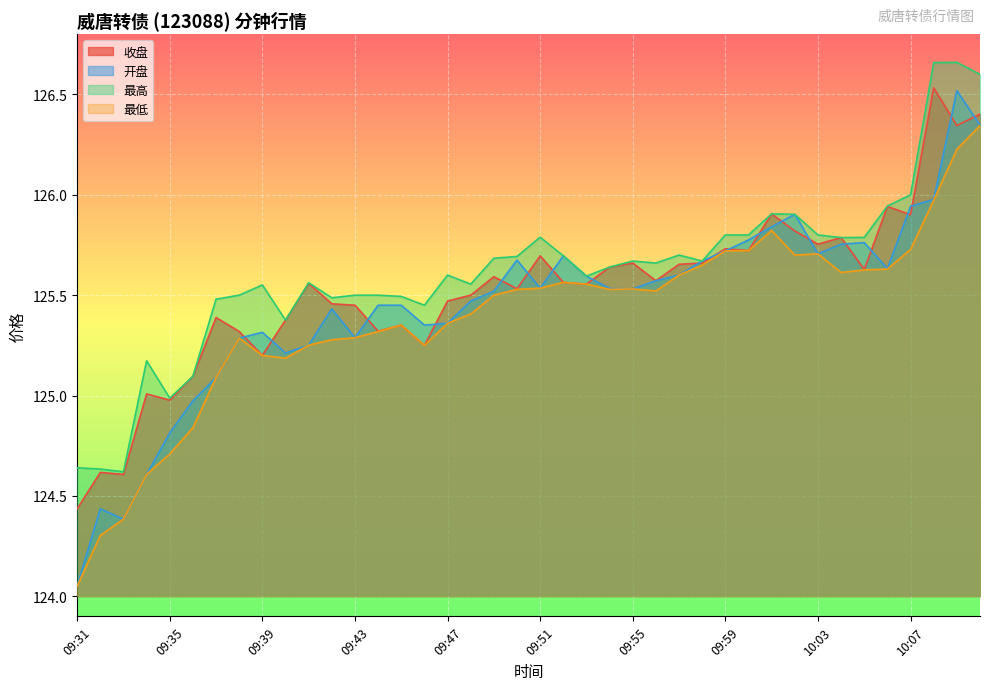

List the labels in order of 最高 value, largest first.

10:09, 10:08, 10:10, 10:07, 10:06, 10:01, 10:02, 09:59, 10:00, 10:03, 09:51, 10:05, 10:04, 09:57, 09:52, 09:50, 09:49, 09:55, 09:58, 09:56, 09:54, 09:47, 09:53, 09:41, 09:48, 09:39, 09:38, 09:43, 09:44, 09:45, 09:42, 09:37, 09:46, 09:40, 09:34, 09:36, 09:35, 09:31, 09:32, 09:33